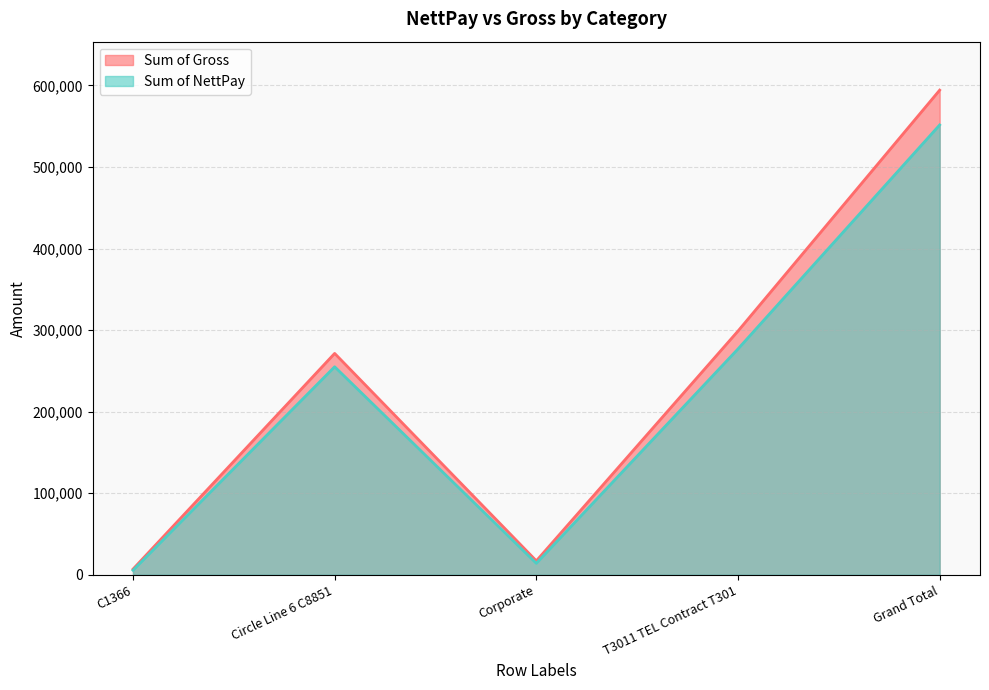

True or false: Sum of Gross and Sum of NettPay cross at least once.

False